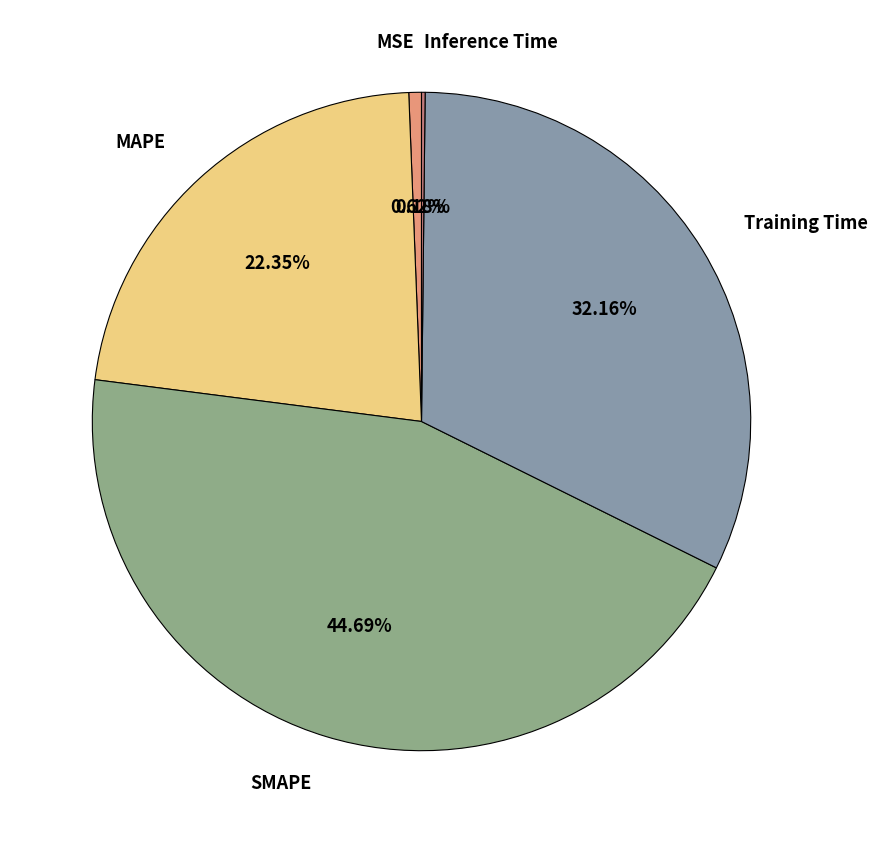

To the nearest percent, what is the average slice percentage?

20%